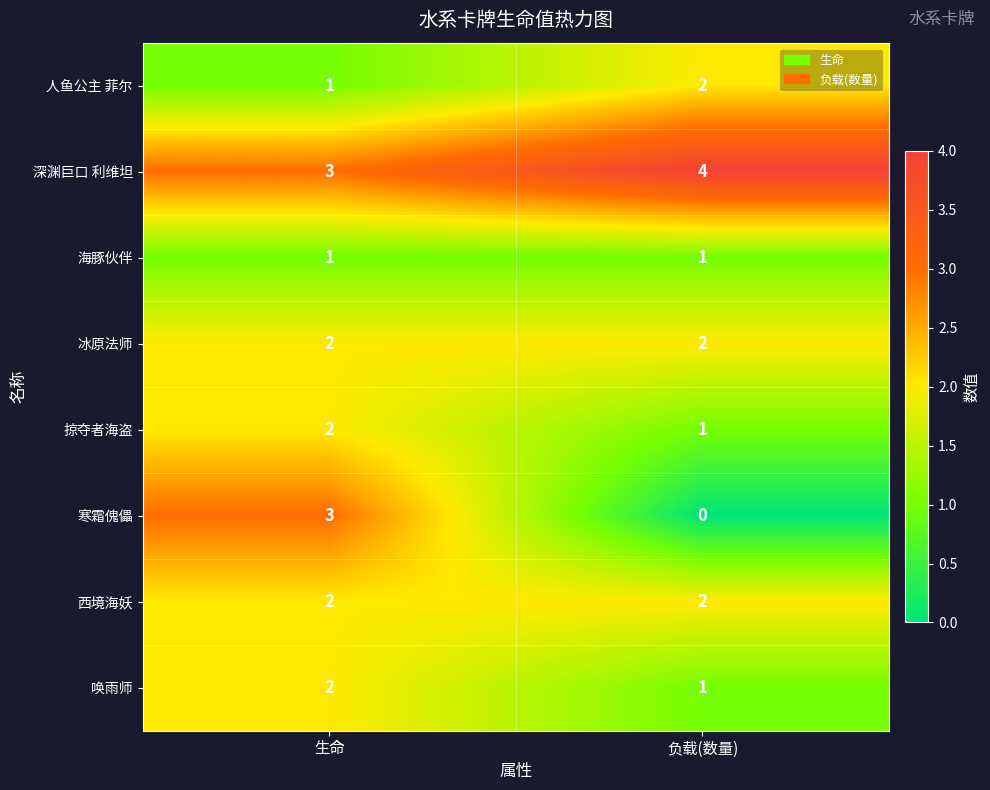

Which series changed the most between 生命 and 负载(数量)?

寒霜傀儡